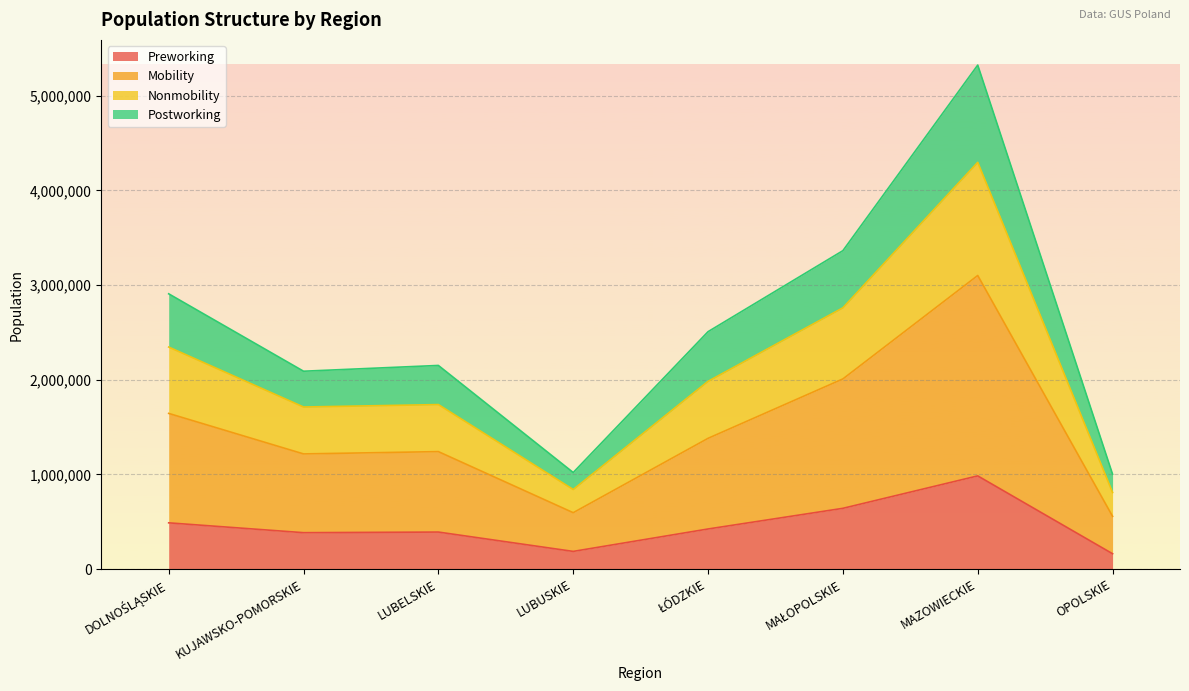

True or false: Preworking has a value of 618209 at LUBELSKIE.

False